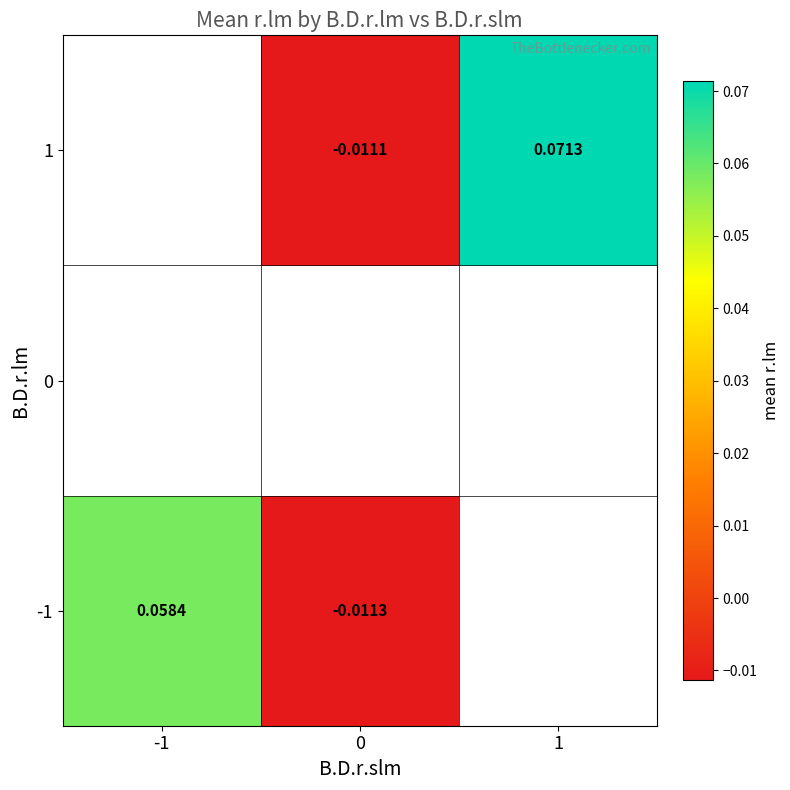

Is it true that 1 equals -0.0 at 0?

True